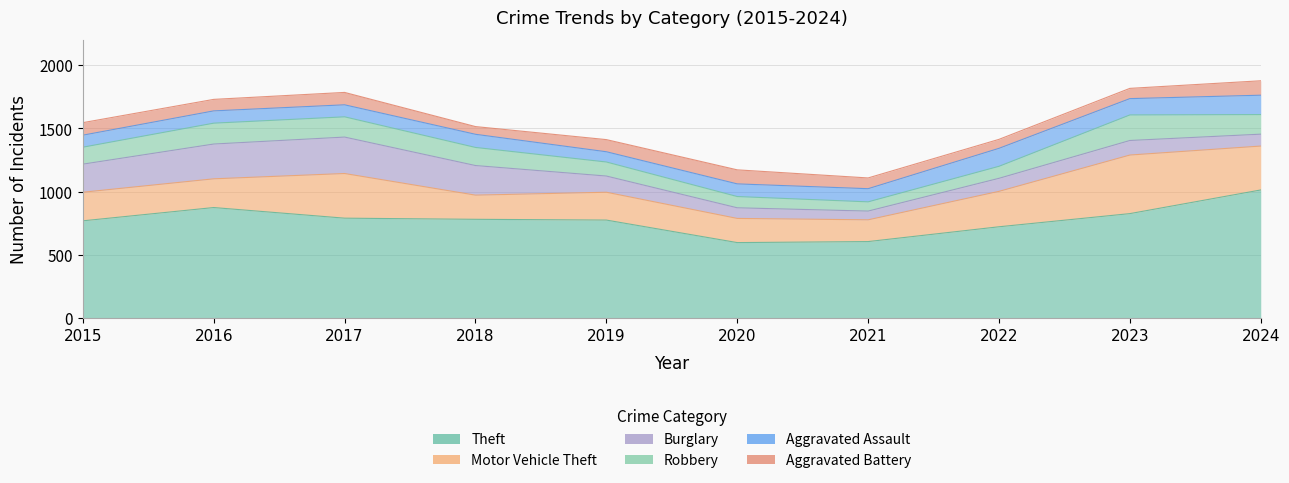

List the series in order of their peak value, lowest first.

Aggravated Battery, Aggravated Assault, Robbery, Burglary, Motor Vehicle Theft, Theft